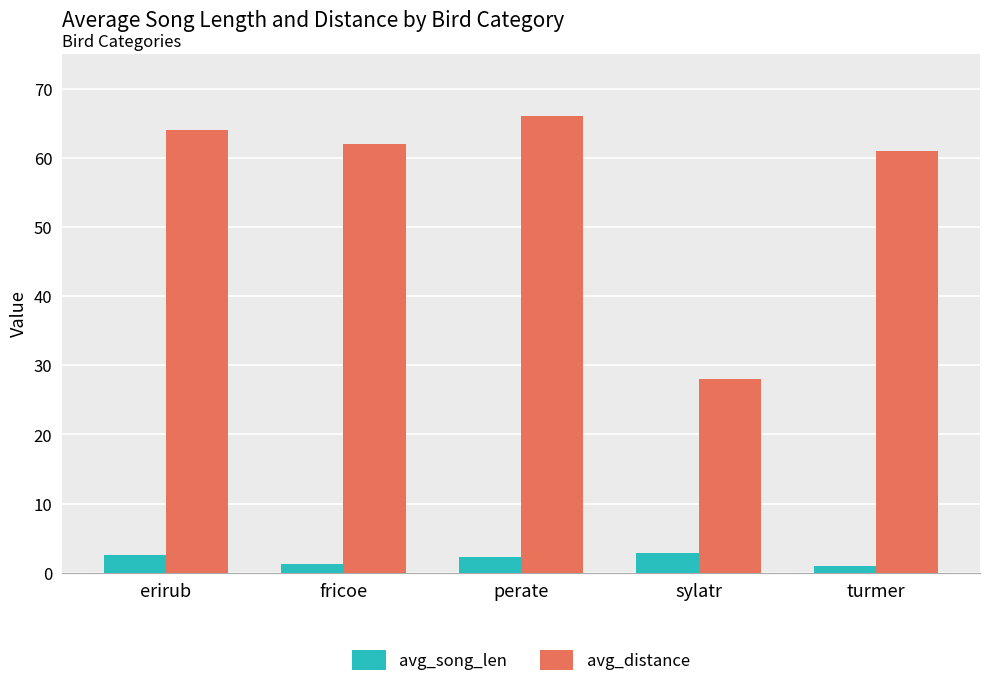

Which category has the highest value in the avg_distance series?

perate